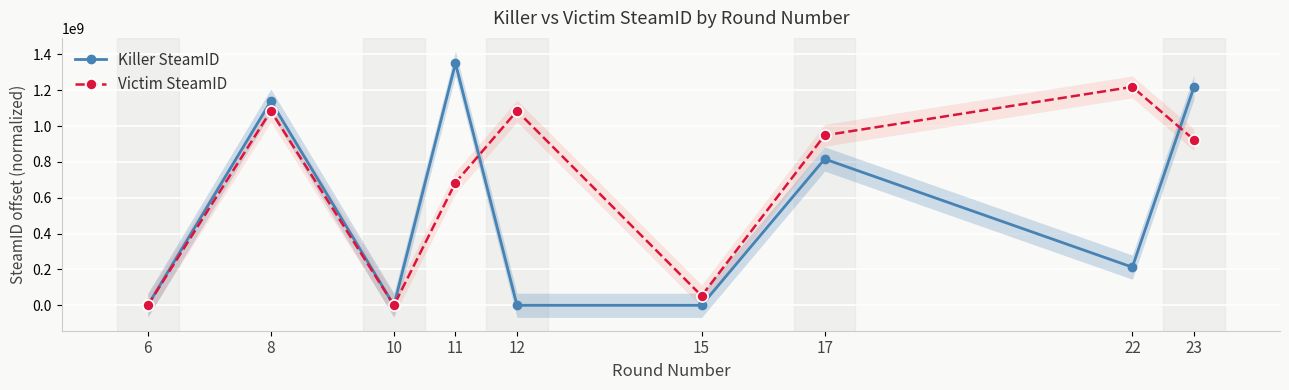

How many values in Killer SteamID are above zero?

5